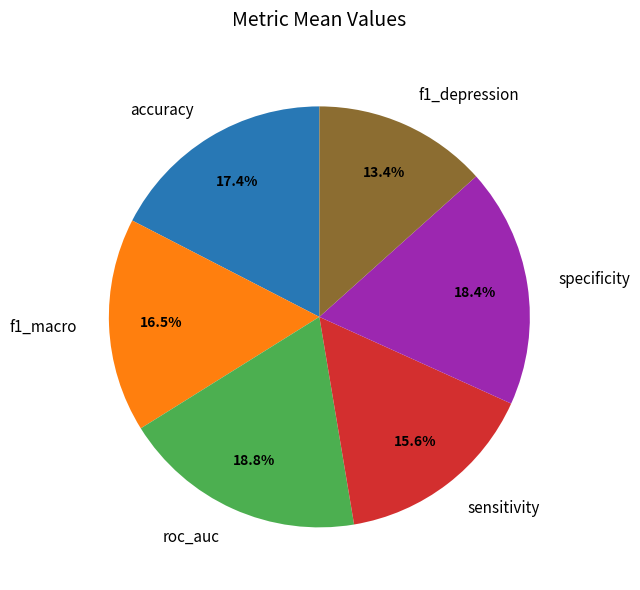

Is it true that roc_auc is 19% of the pie?

True